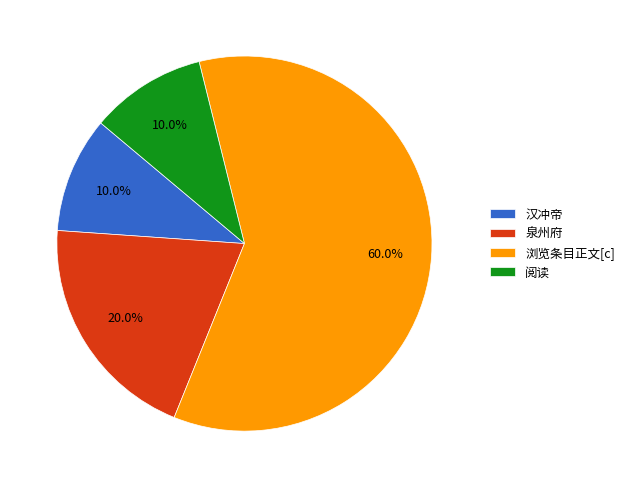

To the nearest percent, what is the difference between the largest and smallest slice percentages?

50%